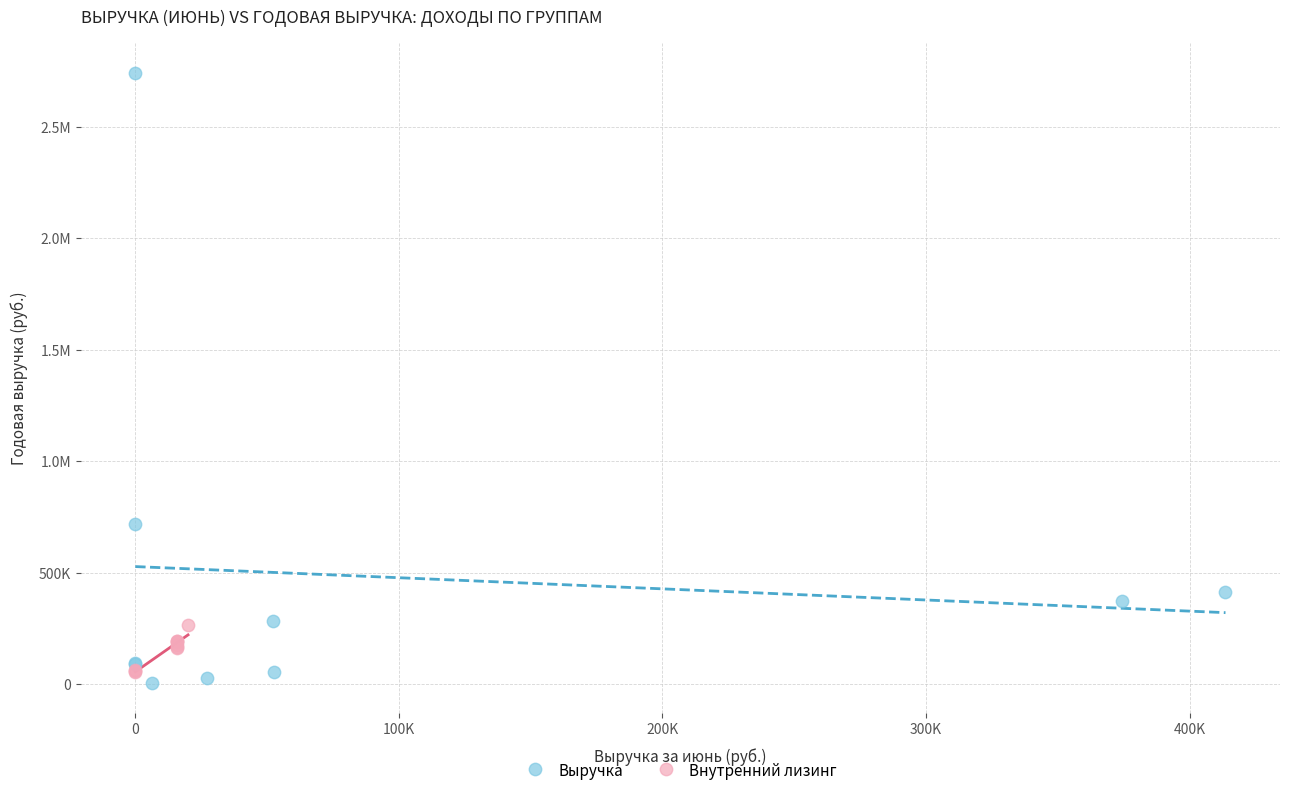

What are all the series names shown in the legend?

Выручка, Внутренний лизинг